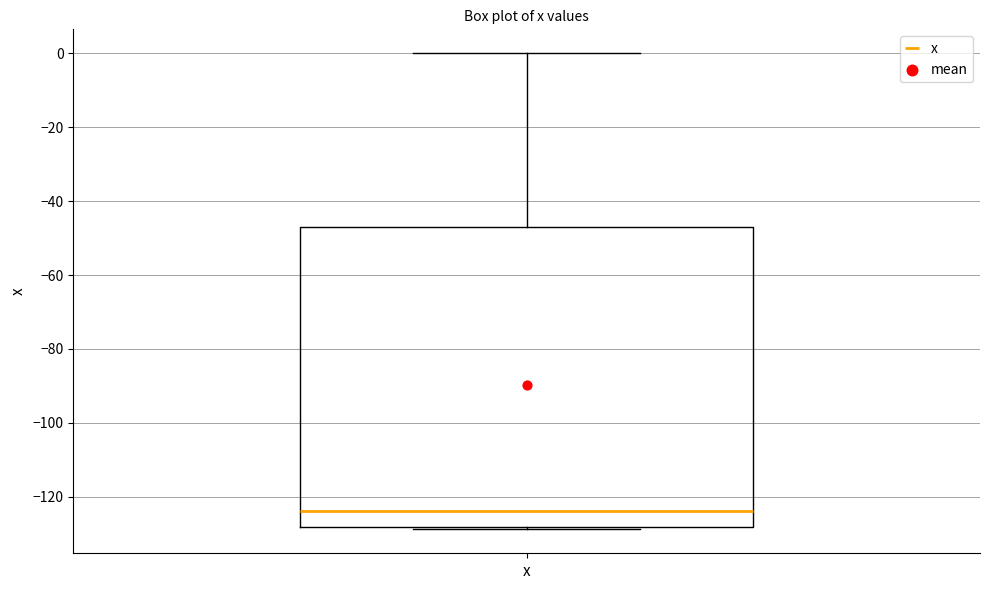

Transcribe this box plot: give where the median line is, the range the box spans, and where the two whiskers end, as read against the y-axis. The values are not printed on the chart, so give them approximately, as read against the axis.

median -124, box -128 to -46, whiskers -128 (just below the box's lower edge) to 0